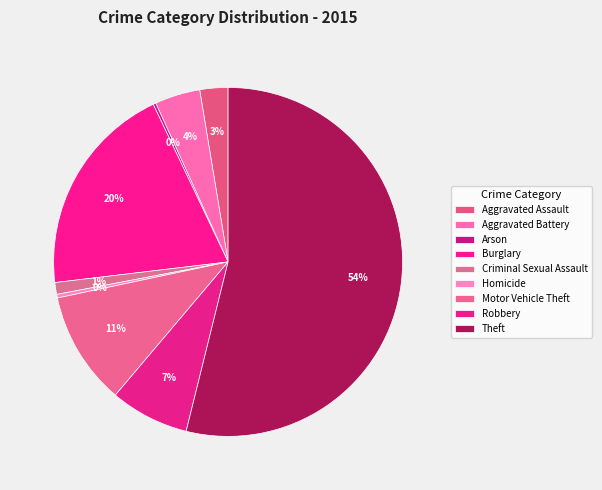

Which category has the biggest portion of the pie?

Theft